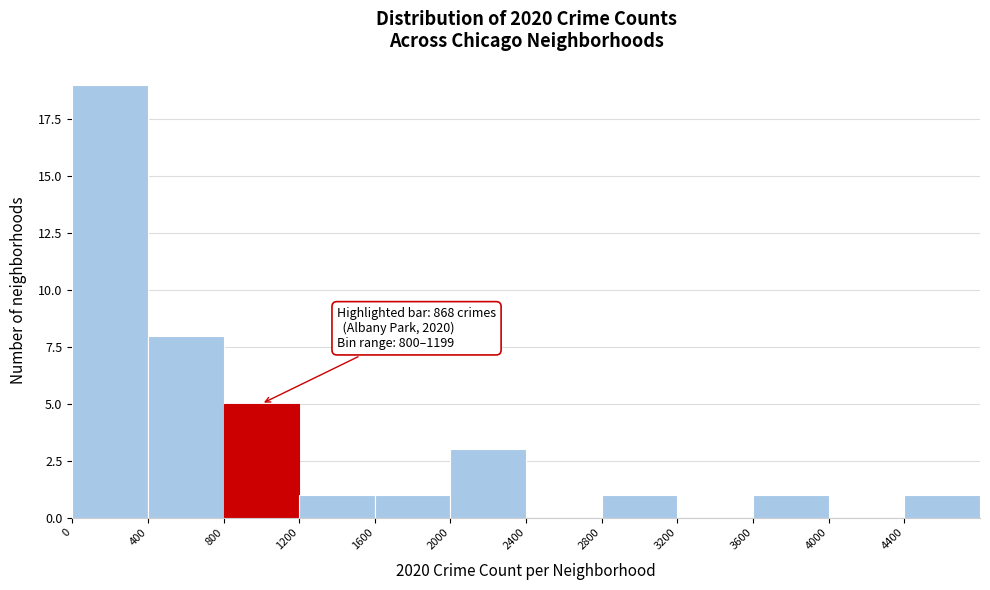

Which range on the x-axis has the tallest bar?

0 to 400